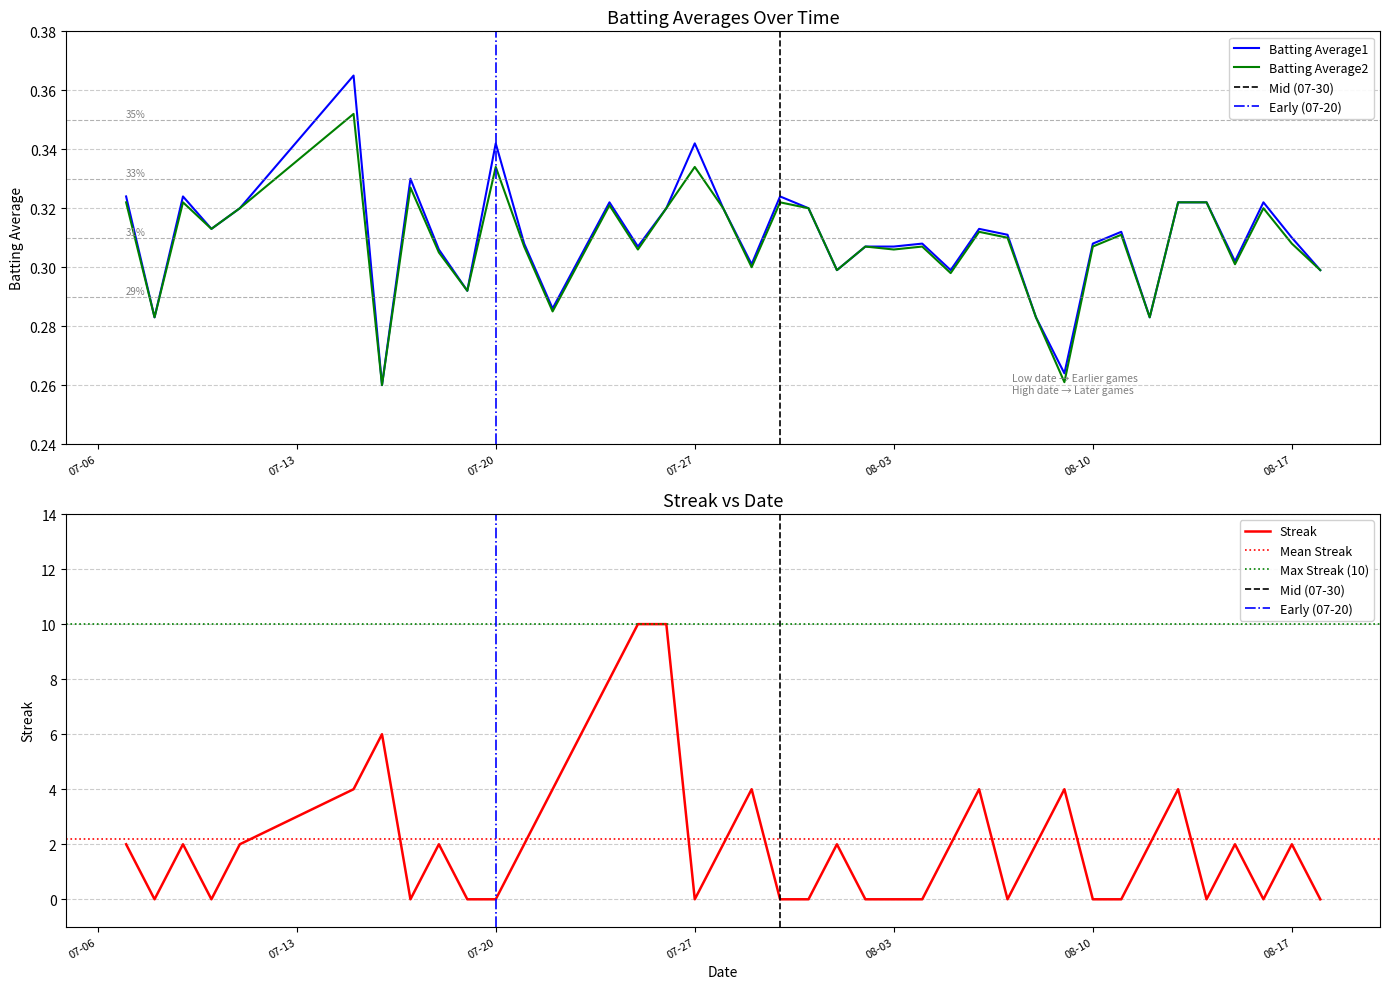

Where is the first local minimum for Batting Average2?

2010-07-08